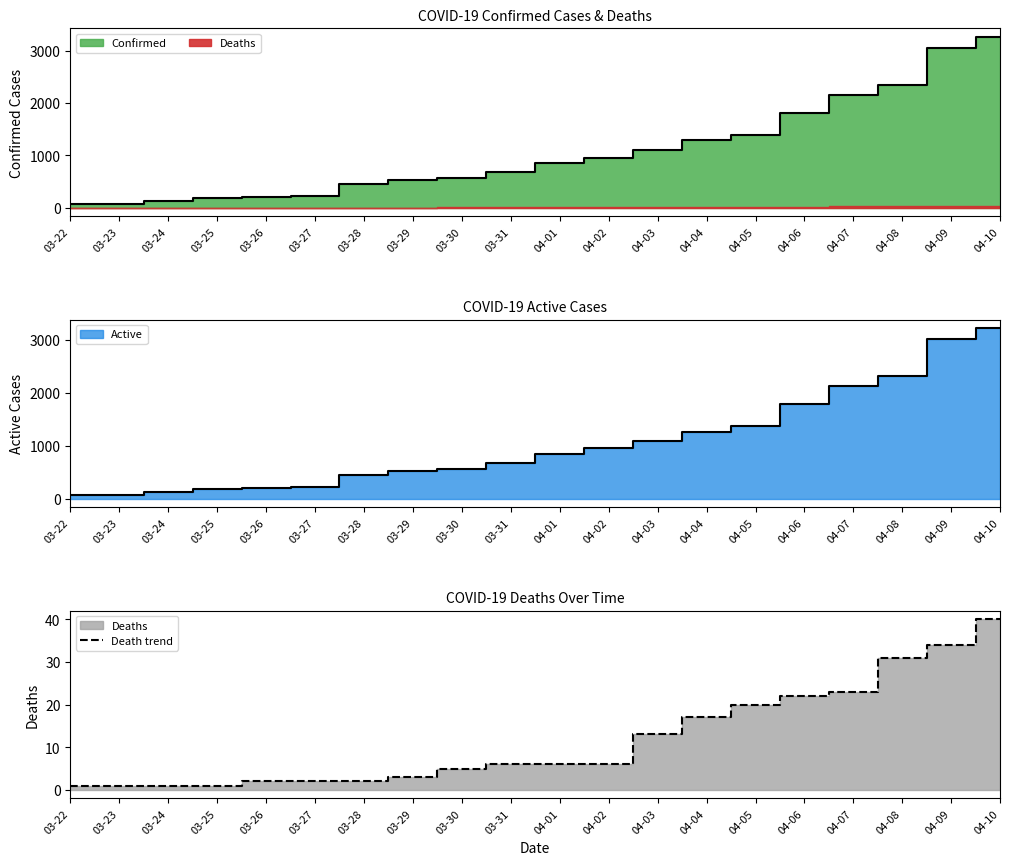

What is the approximate value at 03-30?

5